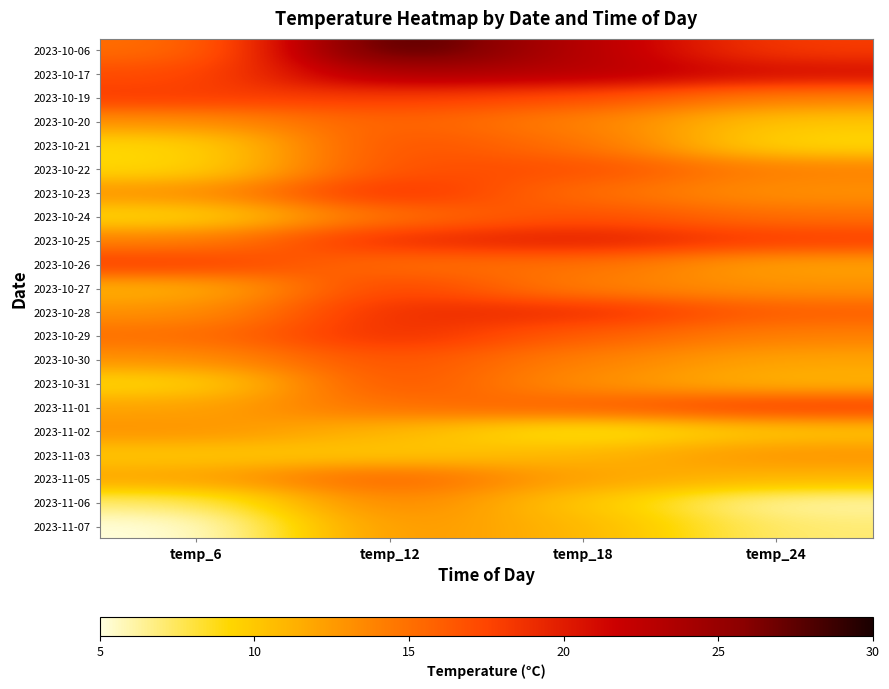

How many distinct data groups are displayed?

21